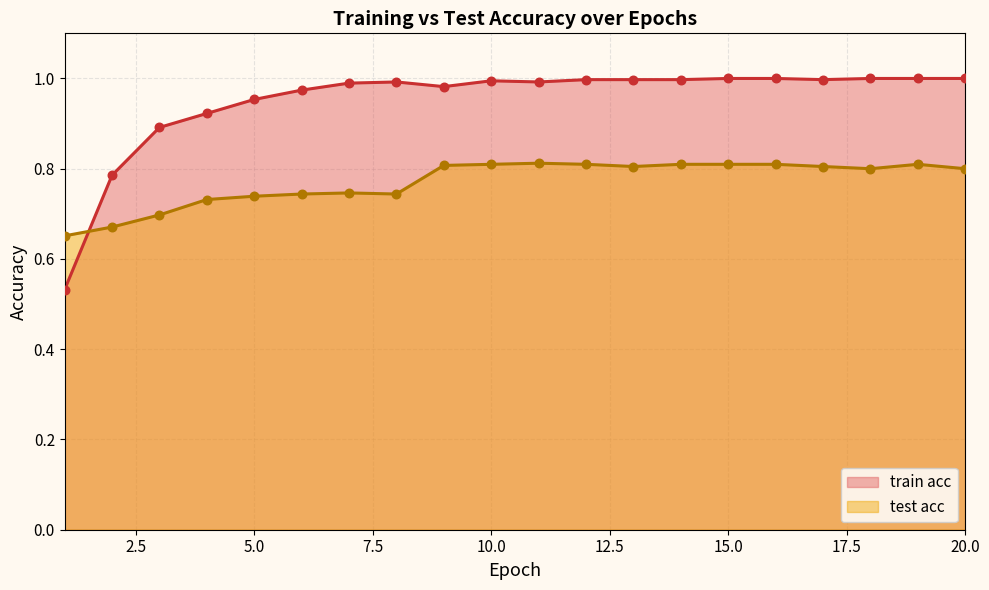

Which series has the largest Y range (max minus min)?

train acc